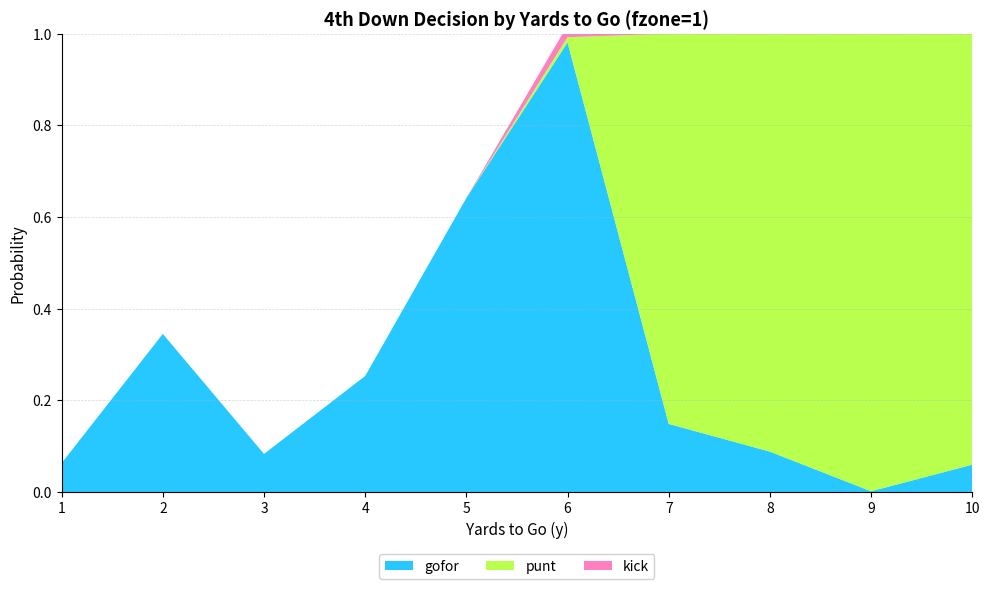

Reading left to right, transcribe all the data shown in this chart.

gofor: 0.1	0.3	0.1	0.3	0.6	1.0	0.1	0.1	0.0	0.1
punt: 0.0	0.0	0.0	0.0	0.0	0.0	0.9	0.9	1.0	0.9
kick: 0.0	0.0	0.0	0.0	0.0	0.0	0.0	0.0	0.0	0.0